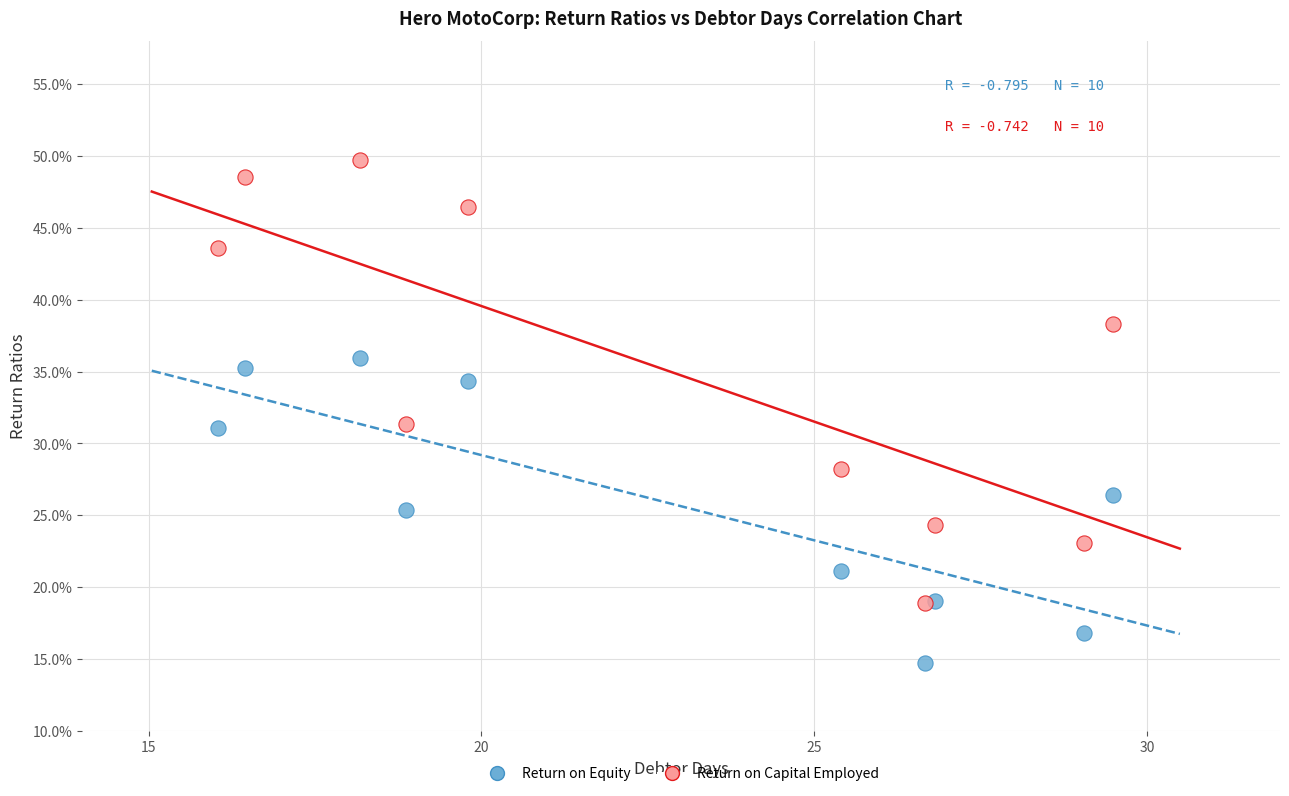

Which series reaches the maximum Y coordinate?

Return on Capital Employed